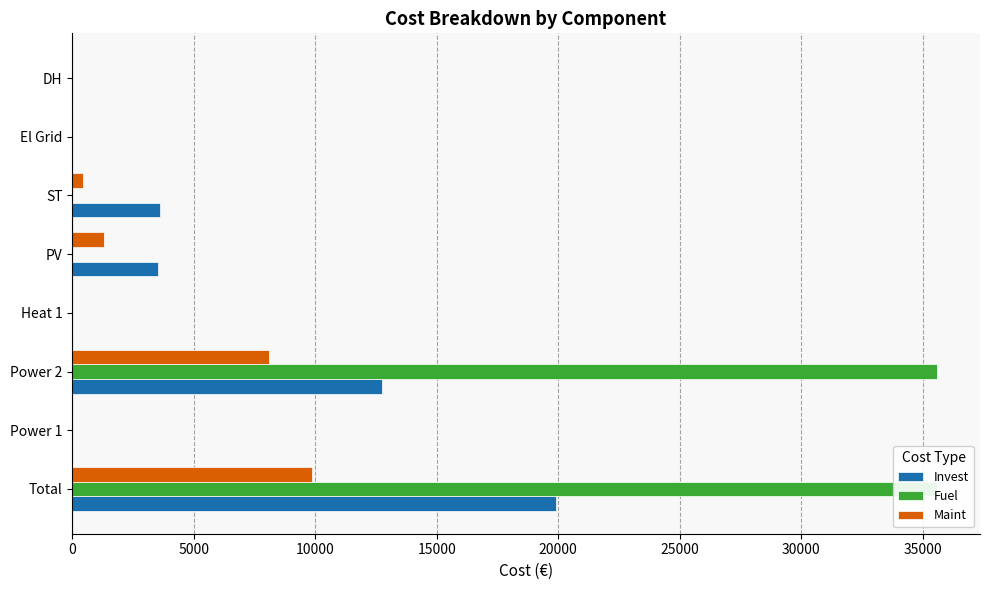

Reading right to left, what are all the values shown in this chart?

Invest: 35000=0.0	30000=0.0	25000=3610.9	20000=3514.6	15000=0.0	10000=12771.4	5000=0.0	0=19897.0
Fuel: 35000=0.0	30000=0.0	25000=0.0	20000=0.0	15000=0.0	10000=35577.1	5000=0.0	0=35577.1
Maint: 35000=0.0	30000=0.0	25000=450.0	20000=1314.0	15000=0.0	10000=8100.0	5000=0.0	0=9864.0